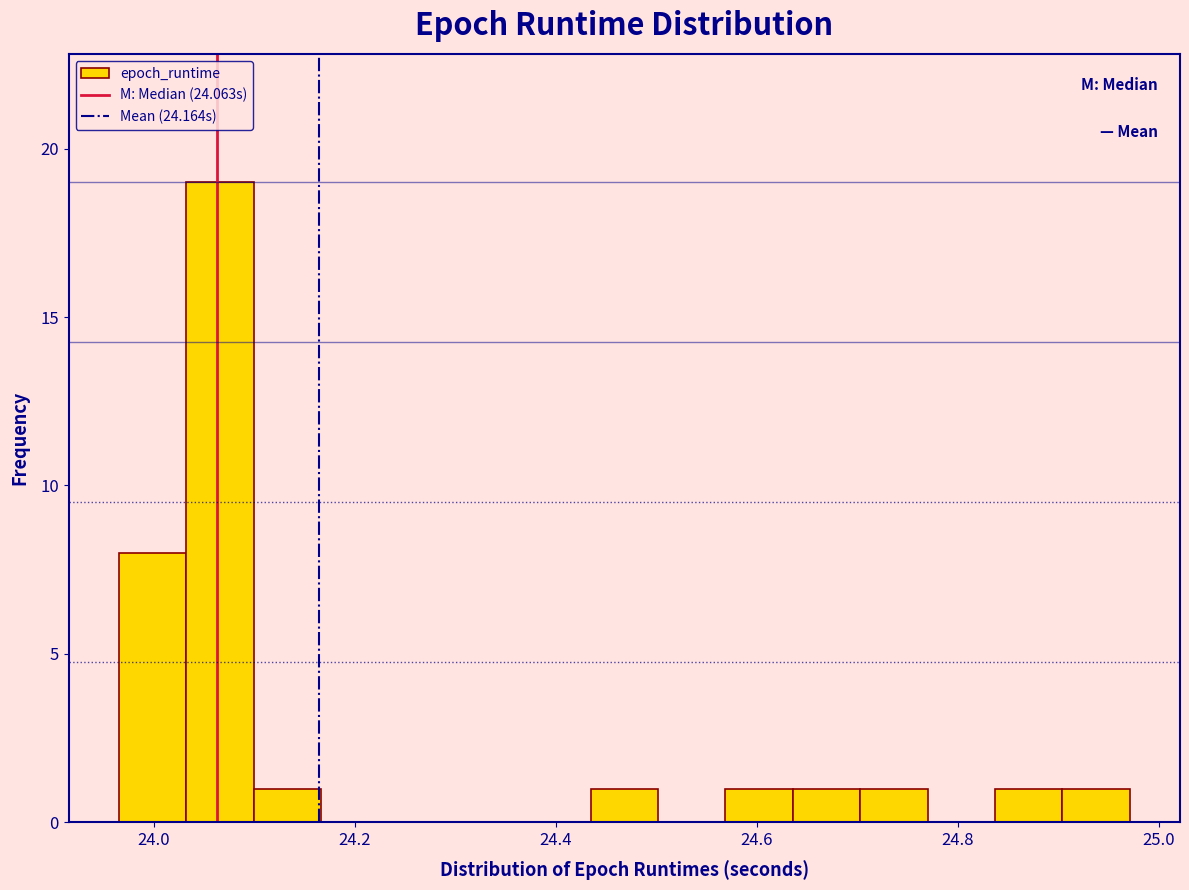

Read against the x-axis, roughly where is the centre of the tallest bar?

24.06